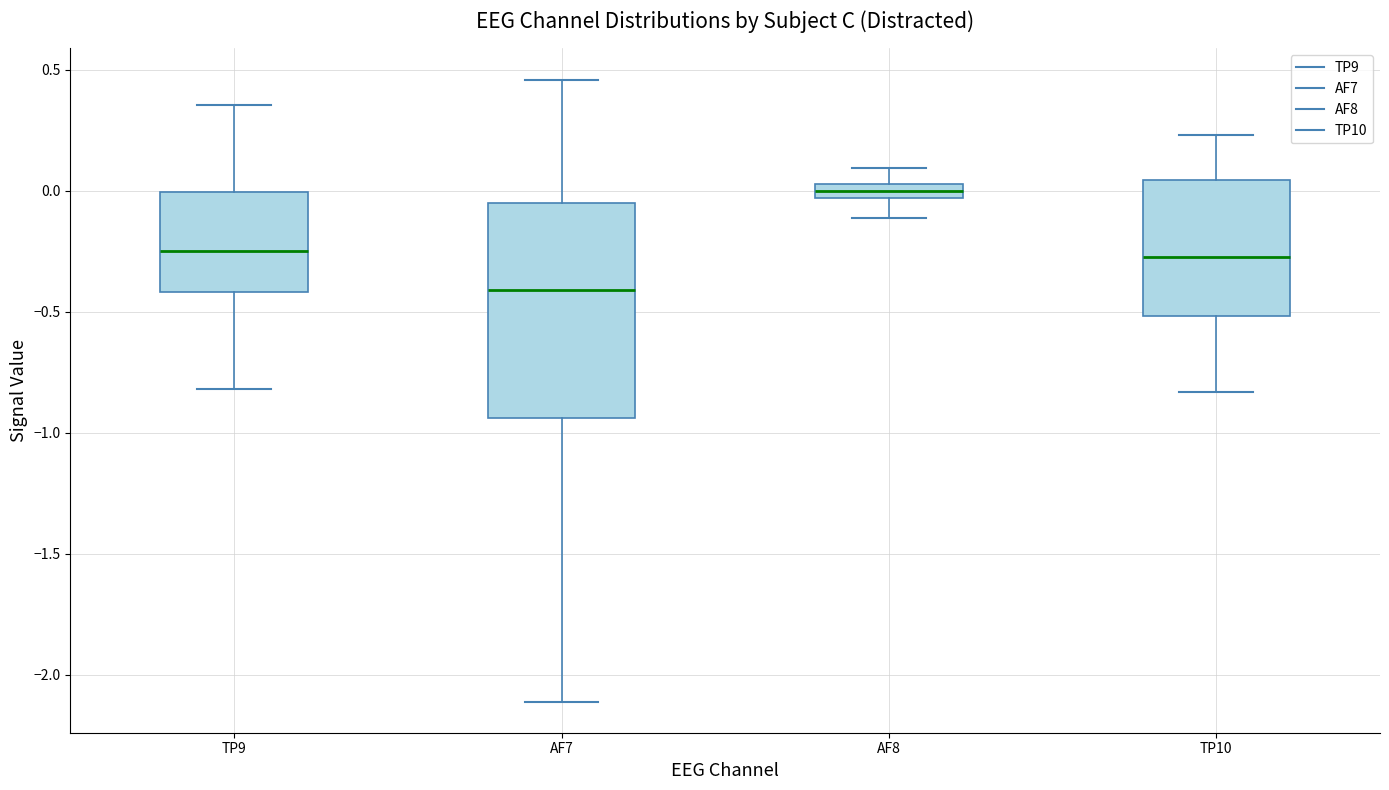

Which box is the tallest, from its lower edge to its upper edge?

AF7